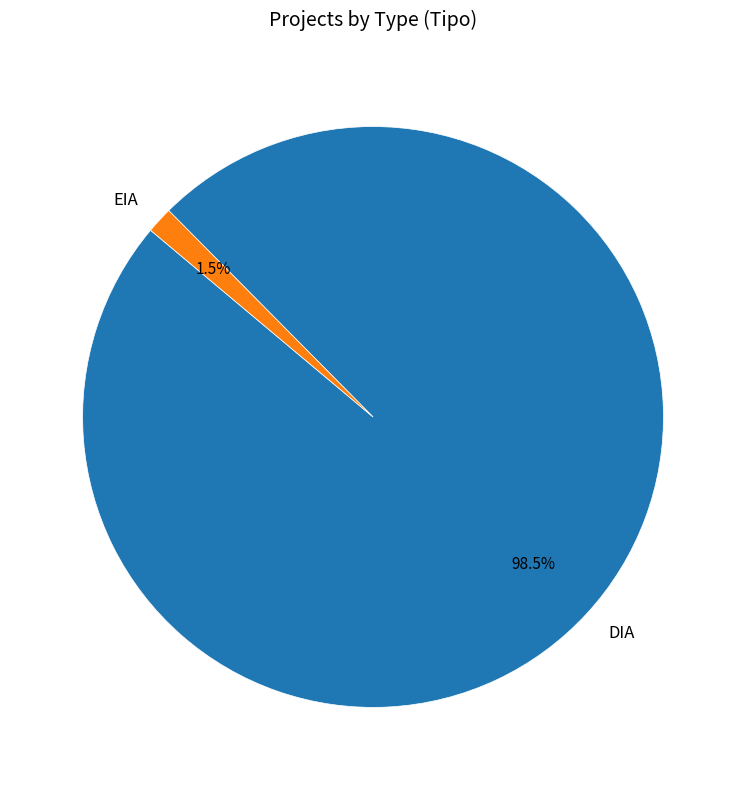

To the nearest percent, what is the difference between the DIA and EIA slice percentages?

97%